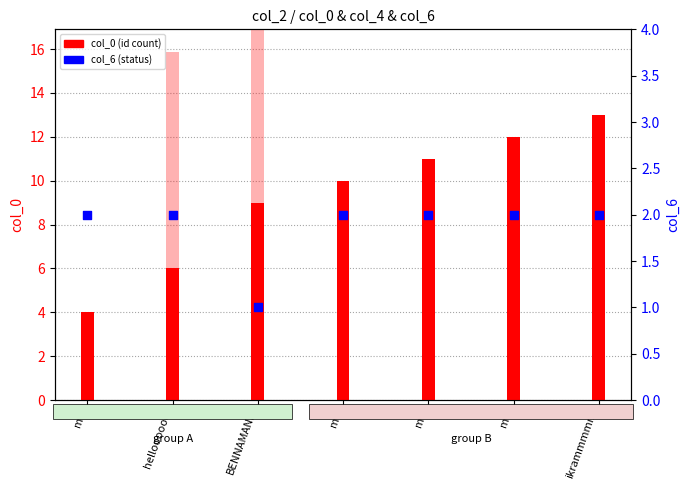

Which series contains the highest Y value?

col_4 (normalized)